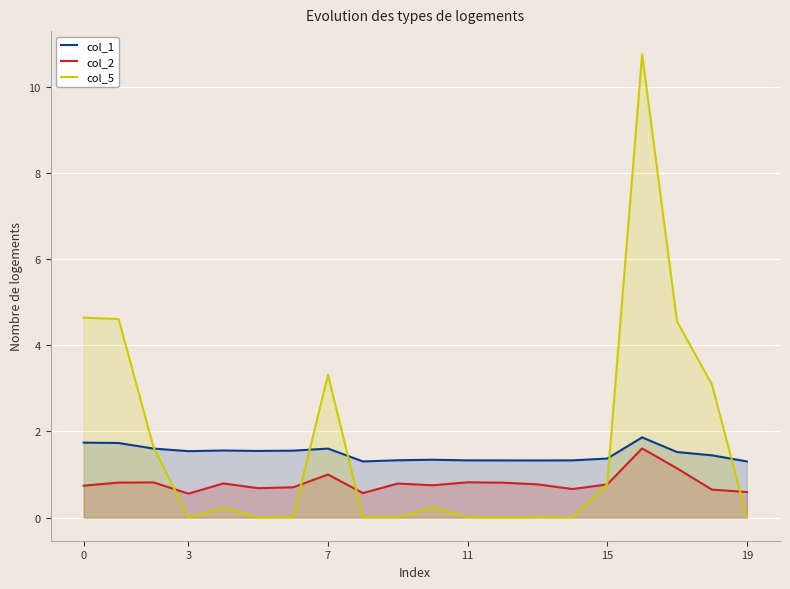

What is the minimum value for col_2?

0.6